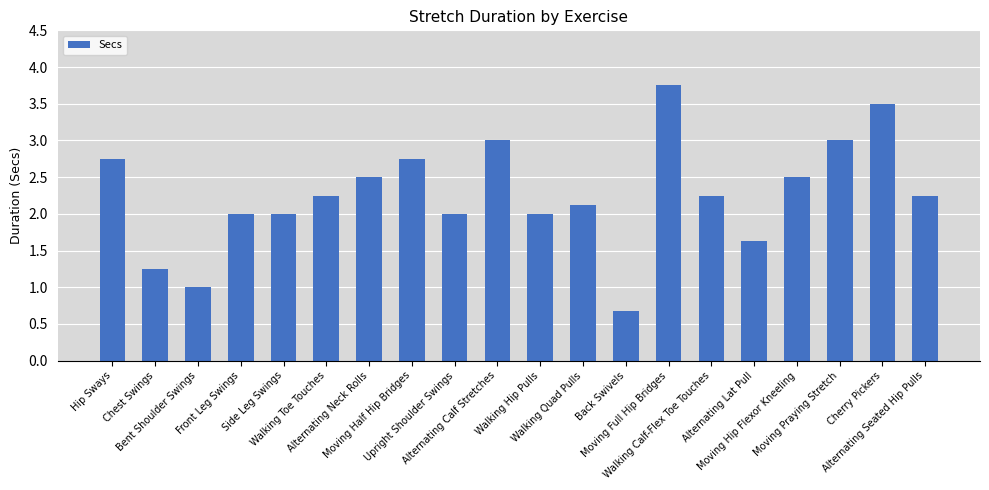

Which category has the highest value across all series?

Moving Full Hip Bridges